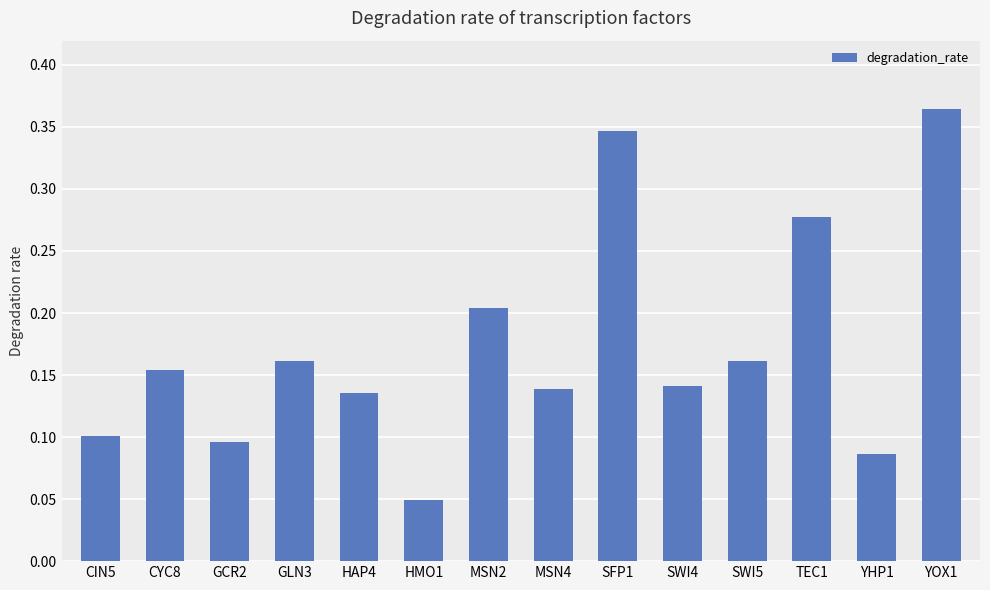

The chart shows a value of 0.2 at SWI5. True or false?

True